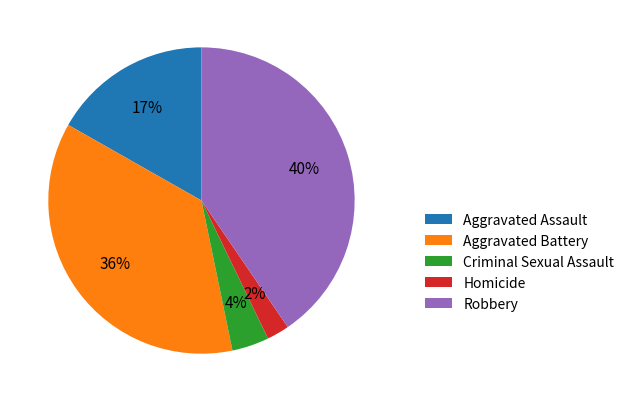

Do Criminal Sexual Assault and Aggravated Battery together represent more than half of the pie?

No